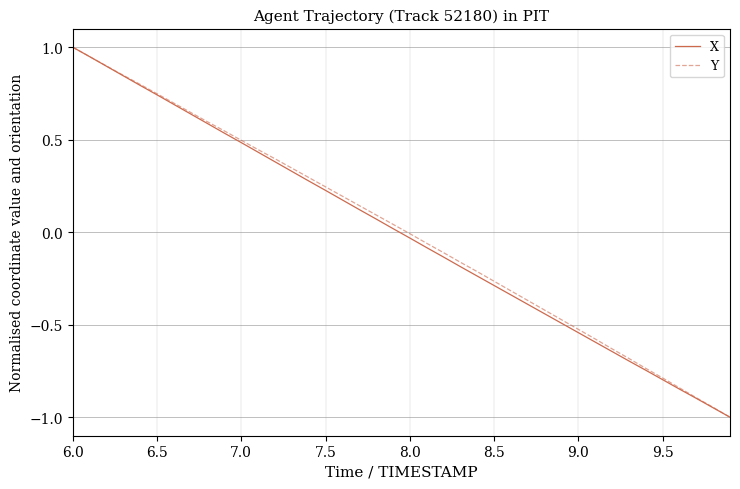

What is the smallest value displayed?

-1.0